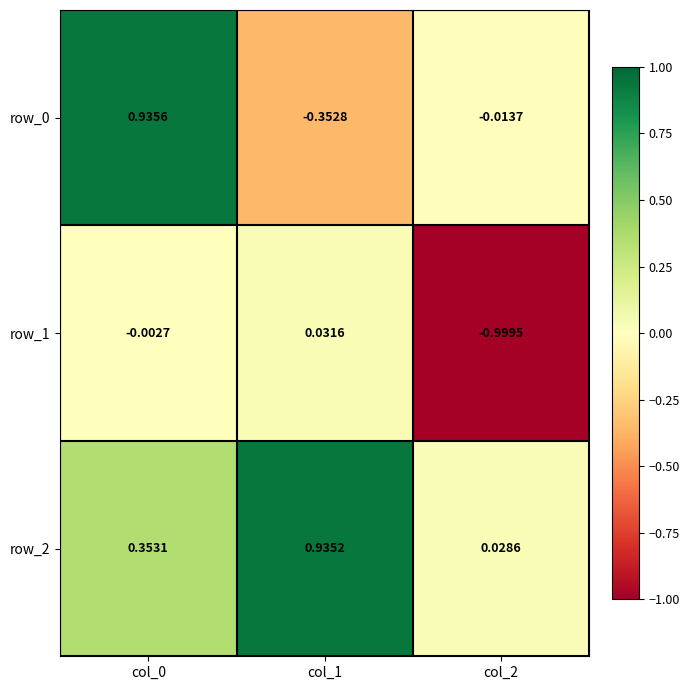

What is the sum of all row_1 values?

-1.0